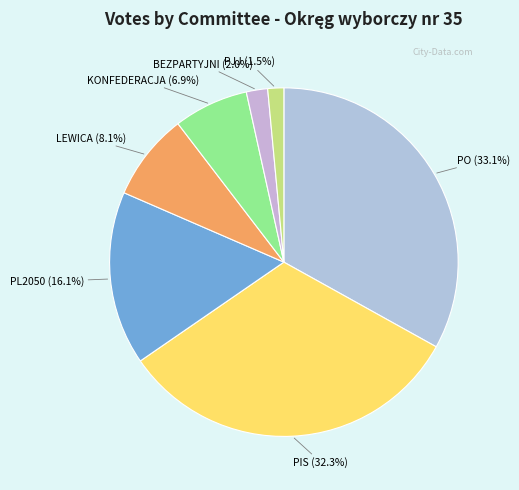

Is the sum of BEZPARTYJNI and KONFEDERACJA greater than half?

No